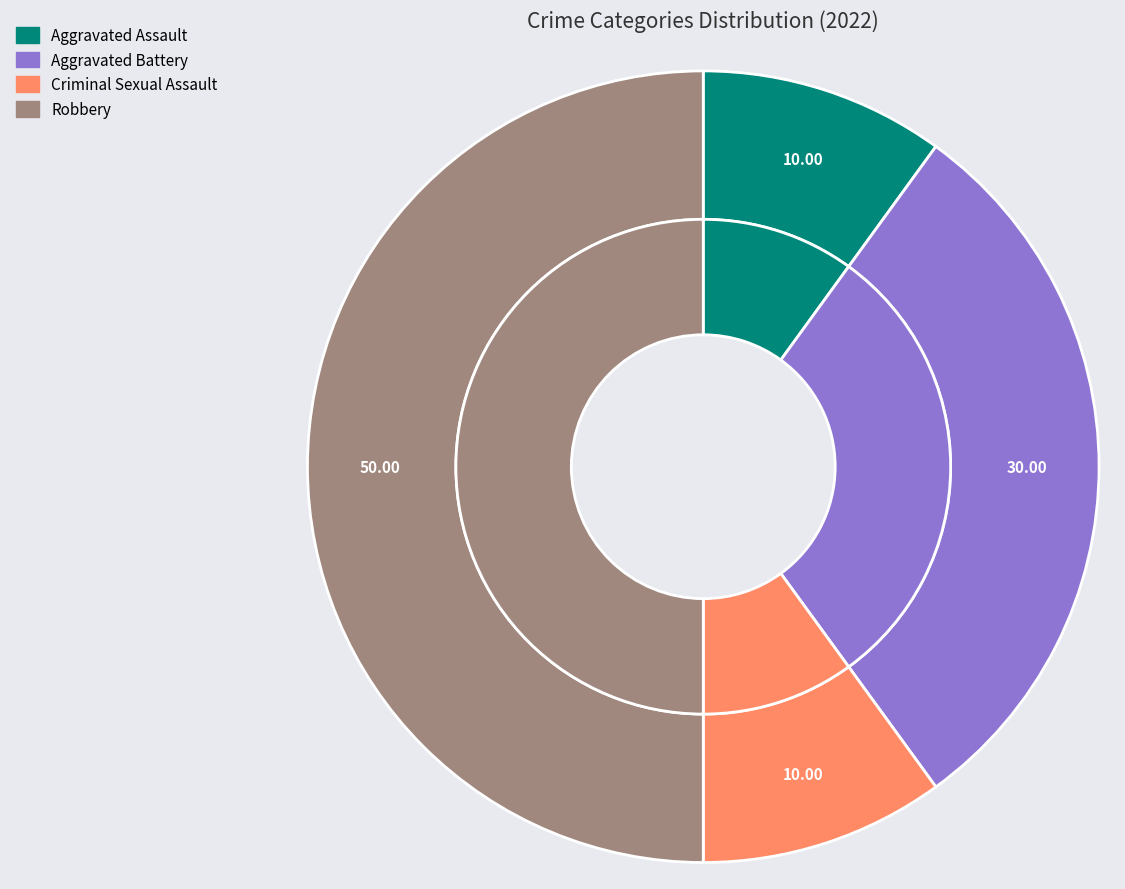

The Aggravated Assault slice represents 10% of the pie. True or false?

True